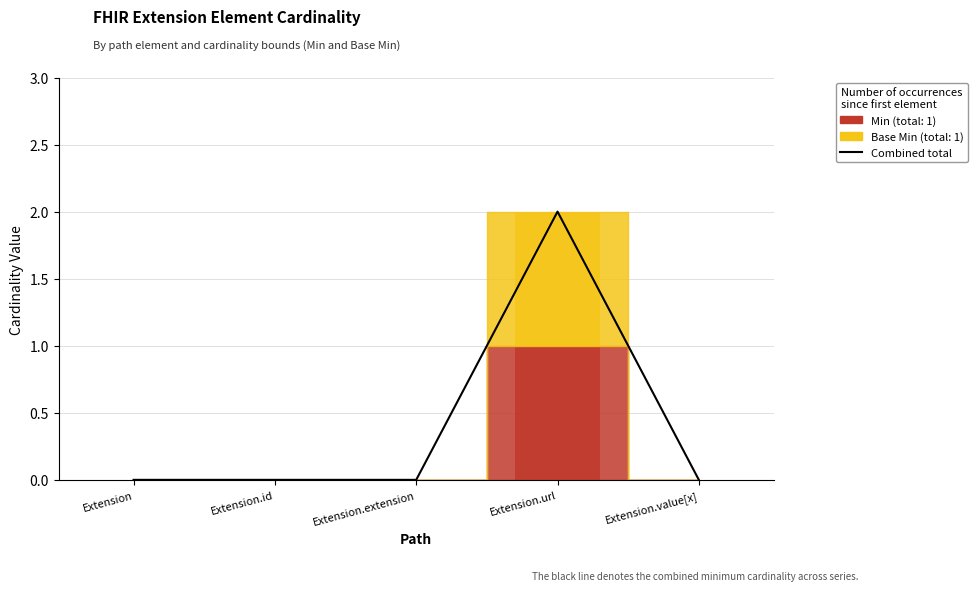

The value at Extension.value[x] is 1. True or false?

False